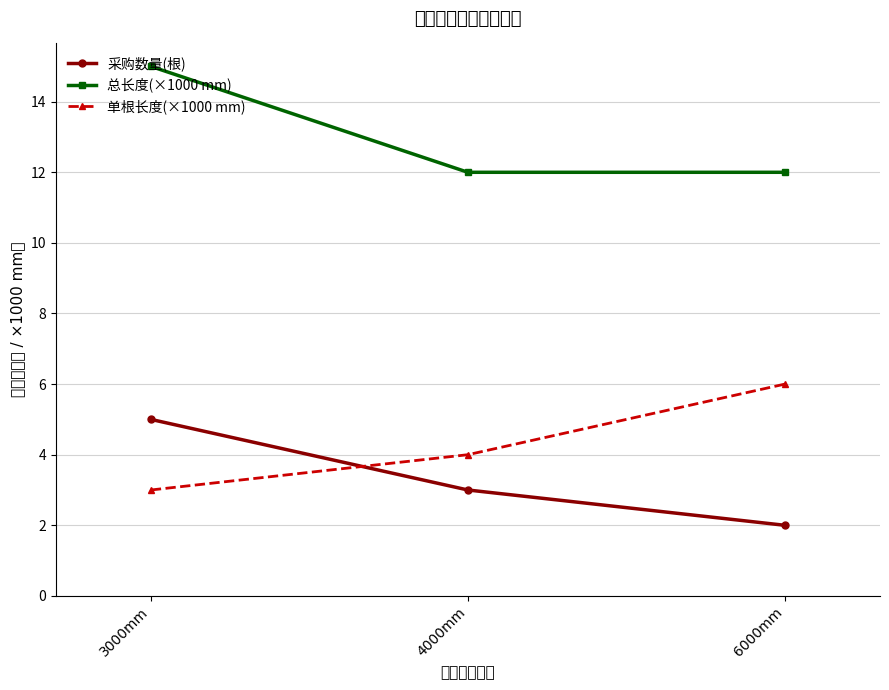

What is the maximum value shown in the chart?

15